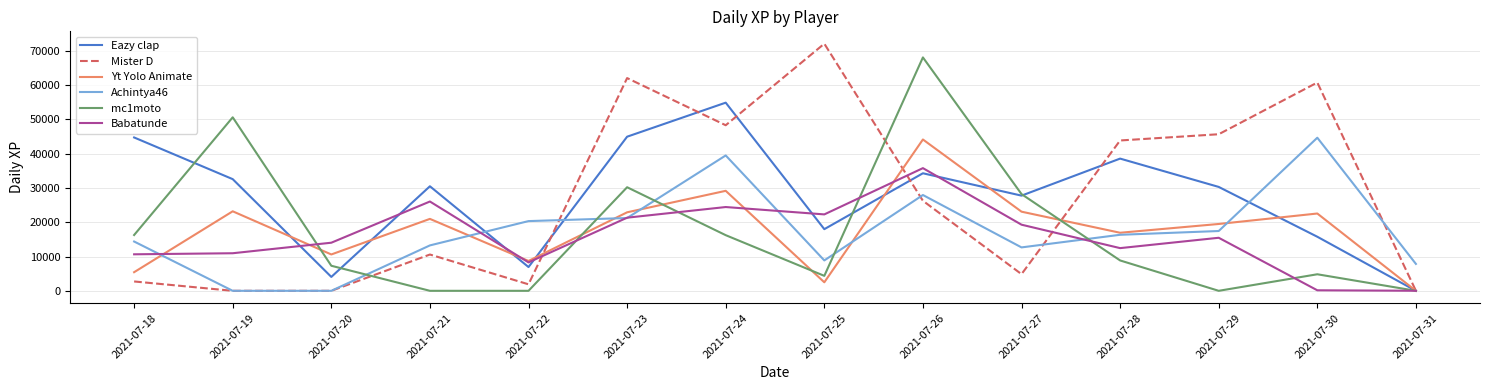

What is the sum of the Babatunde values at 2021-07-30 and 2021-07-19?

11109.7